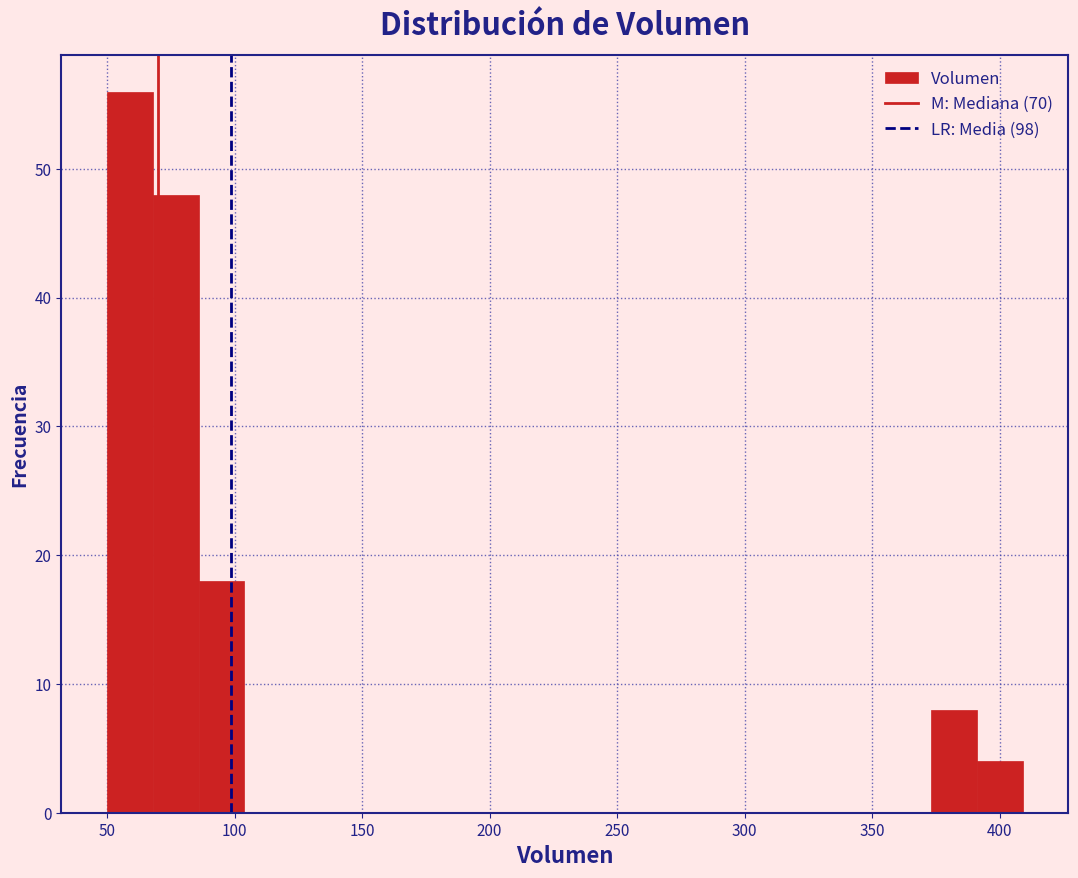

Read against the x-axis, roughly where is the centre of the tallest bar?

60